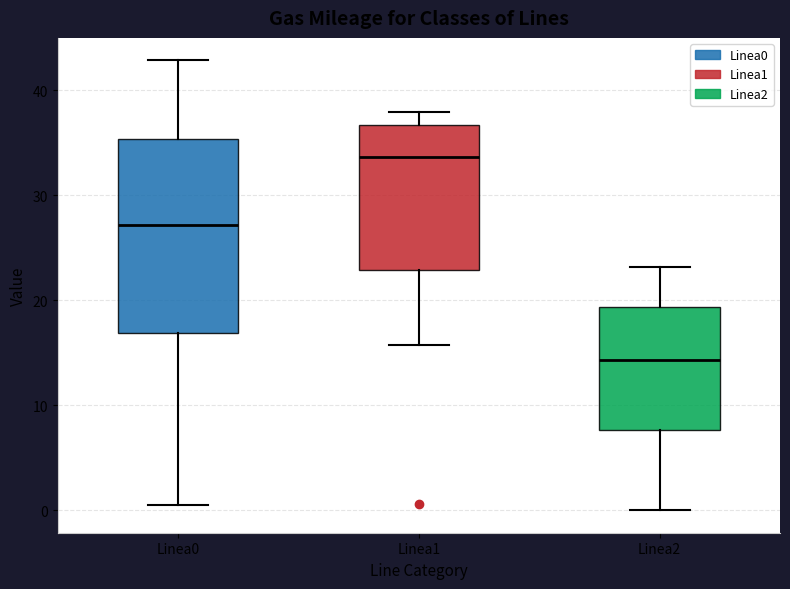

Reading left to right, read every box against the y-axis: the position of its median line, the range the box covers, and the ends of its whiskers. The values are not printed on the chart, so give them approximately, as read against the axis.

Linea0: median 27, box 17 to 35, whiskers 1 to 43
Linea1: median 34, box 23 to 37, whiskers 16 to 38
Linea2: median 14, box 8 to 19, whiskers 0 to 23